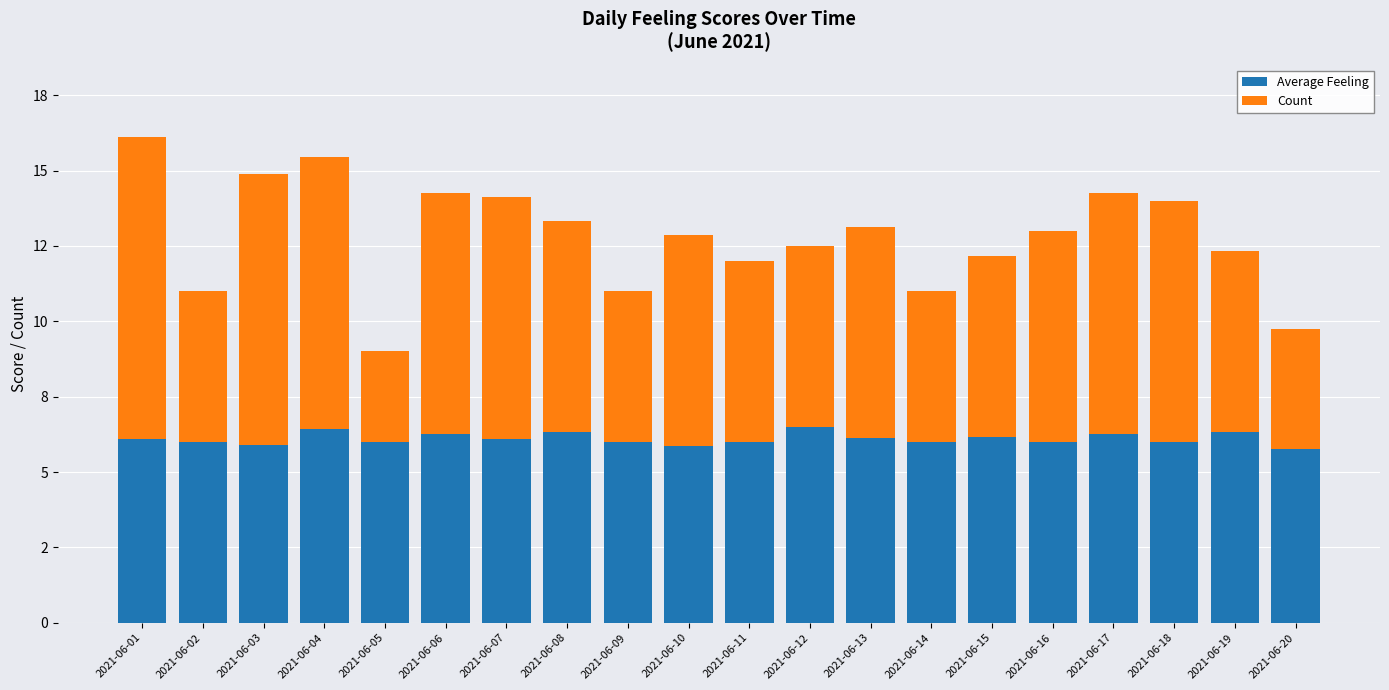

List the series in order of their overall mean, lowest first.

Average Feeling, Count